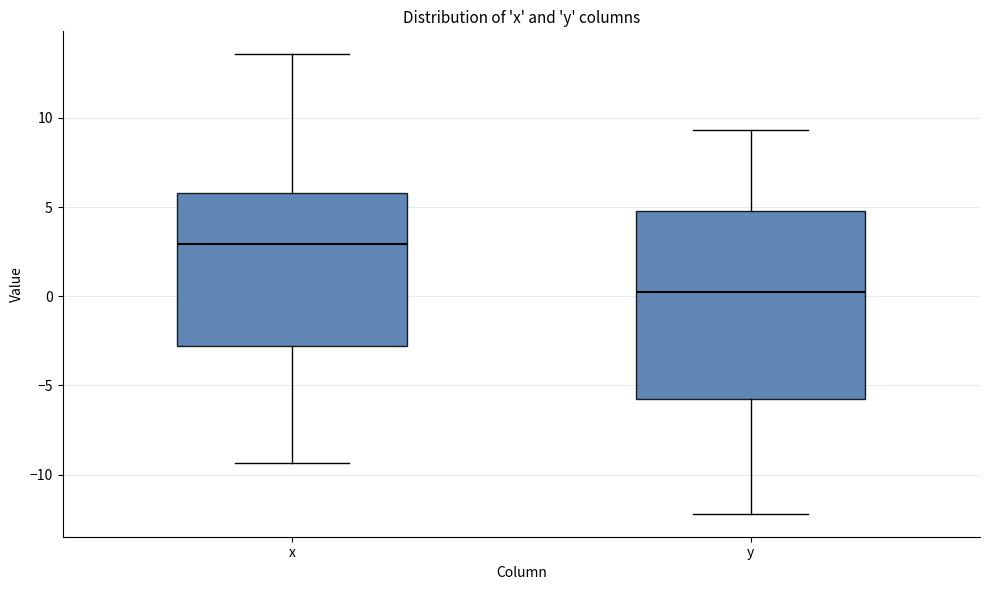

Comparing the boxes themselves (not the whiskers), which one is the tallest?

y